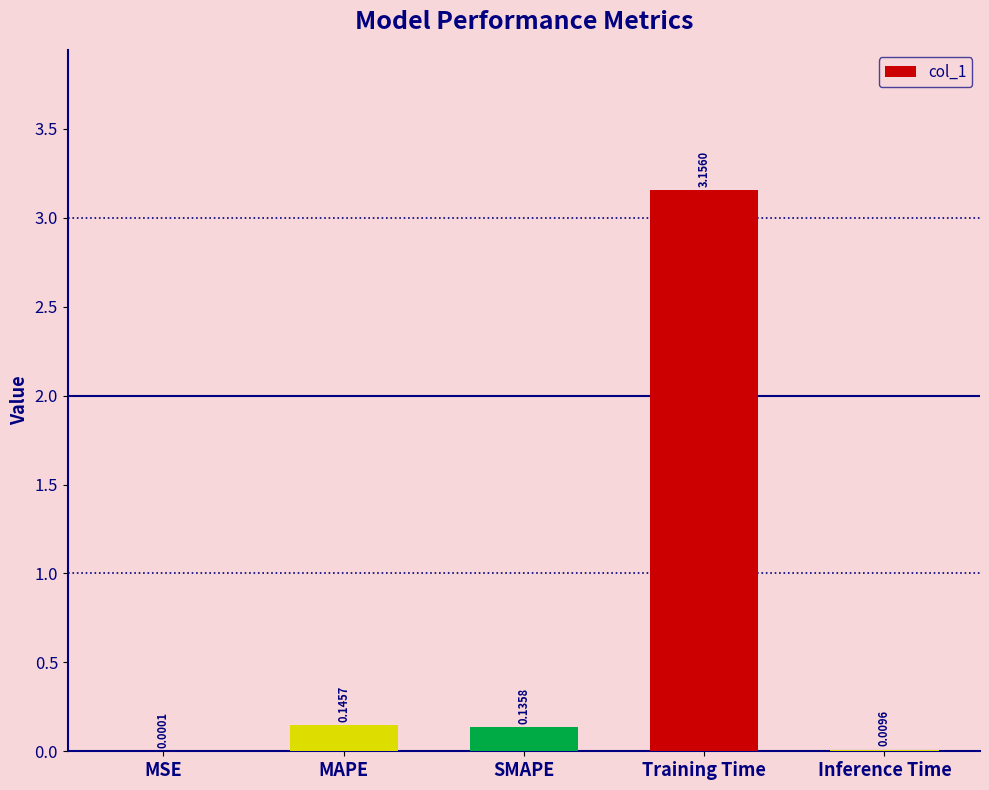

How many series are shown in this chart?

1